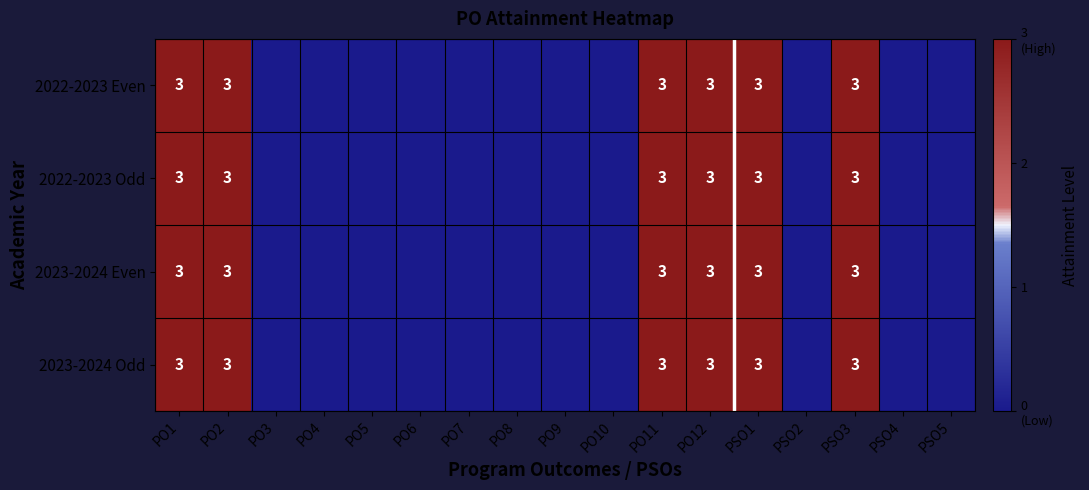

How many distinct data groups are displayed?

4